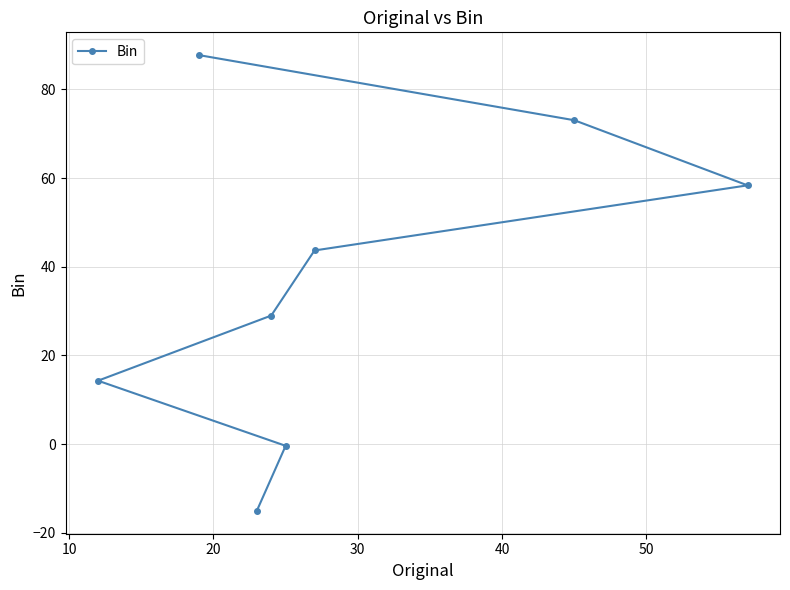

What is the difference between the maximum and minimum values?

102.8